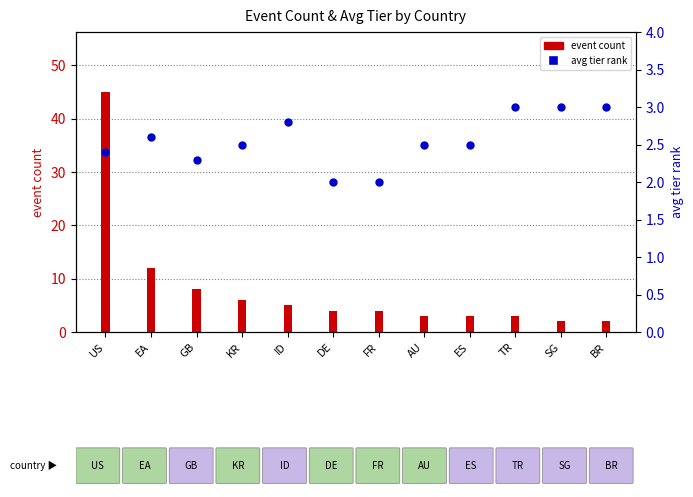

Approximately how many times larger is the value at ID compared to DE?

1.4